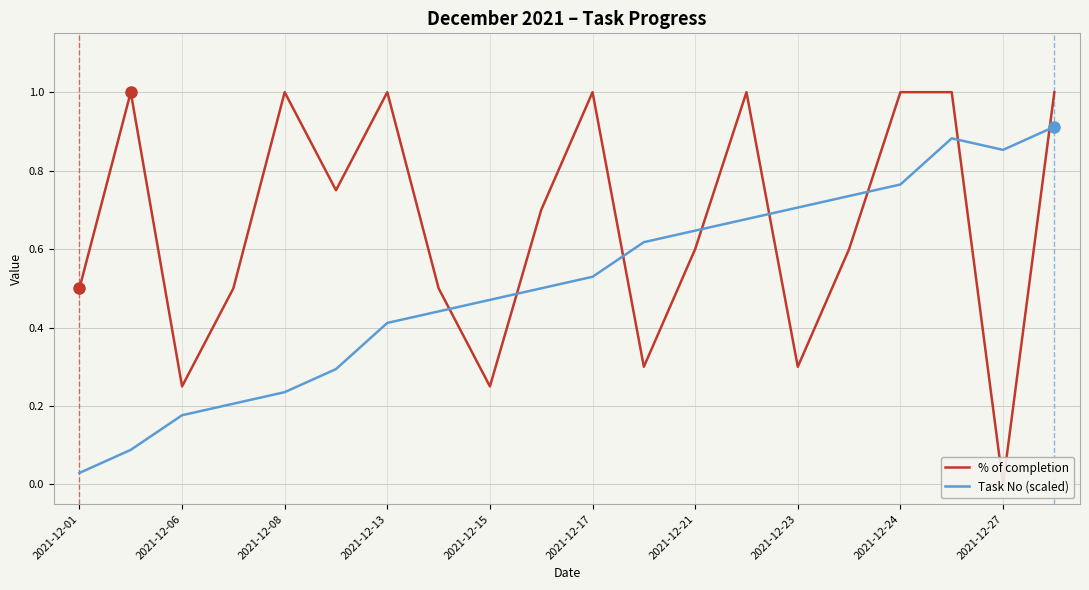

What is the difference between the highest and lowest values at 15?

0.1